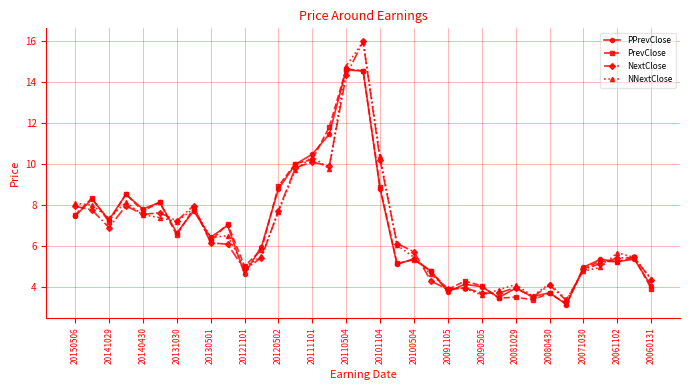

What is the value of the PPrevClose point at the 35th from the left?

4.0